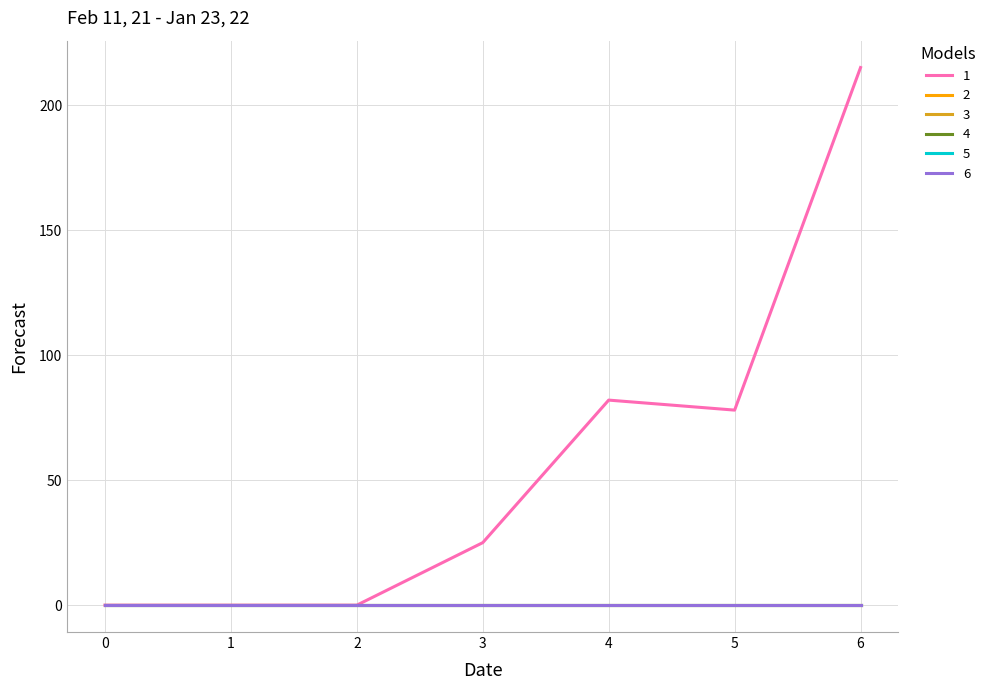

Is the value of 3 at 1 greater than the value of 4 at 2?

No